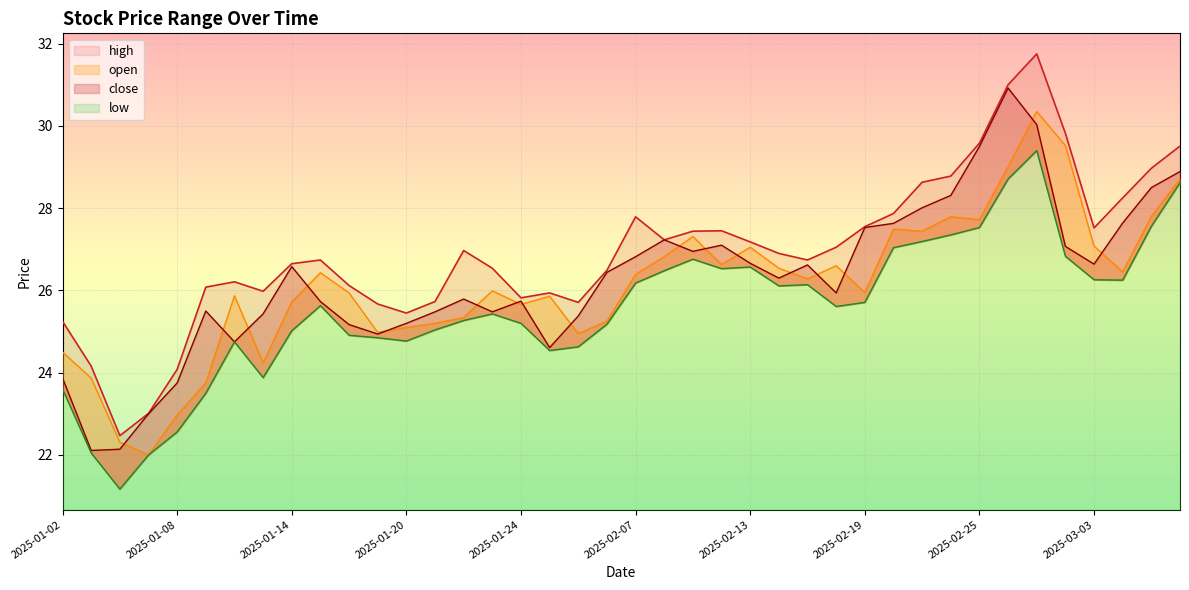

Is it true that low equals 29.4 at 2025-02-27?

True